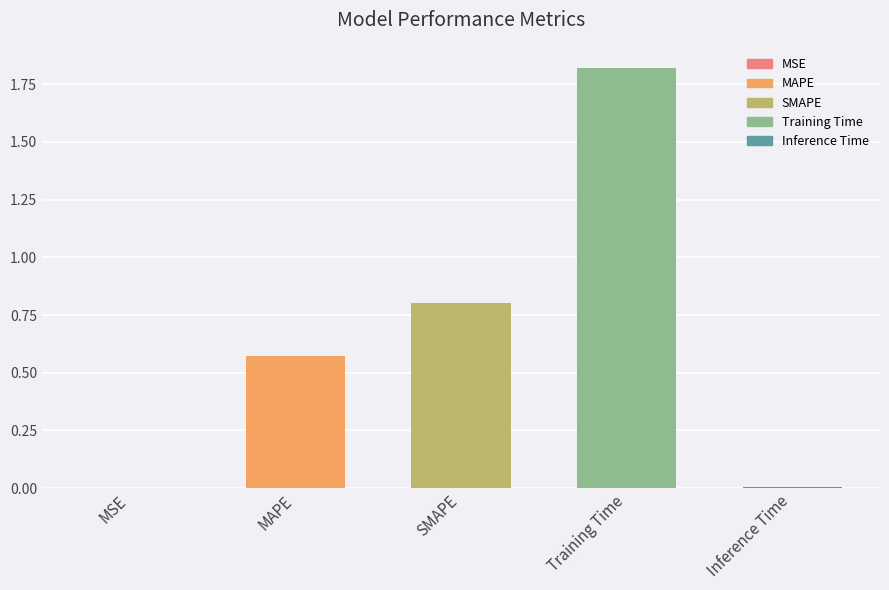

What is the ratio of the value at SMAPE to the value at Training Time?

0.4